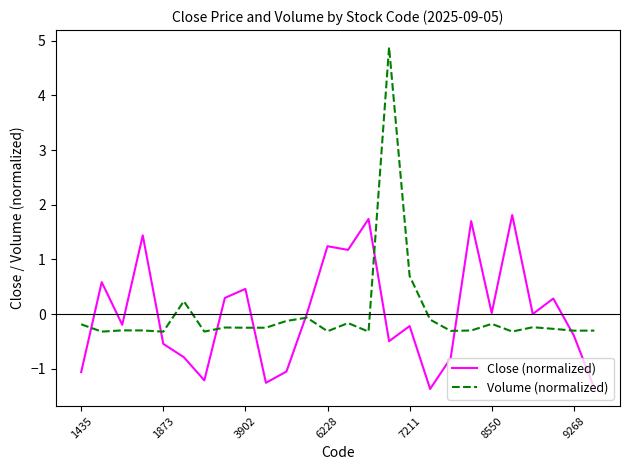

How many intersections are there between Close (normalized) and Volume (normalized)?

8